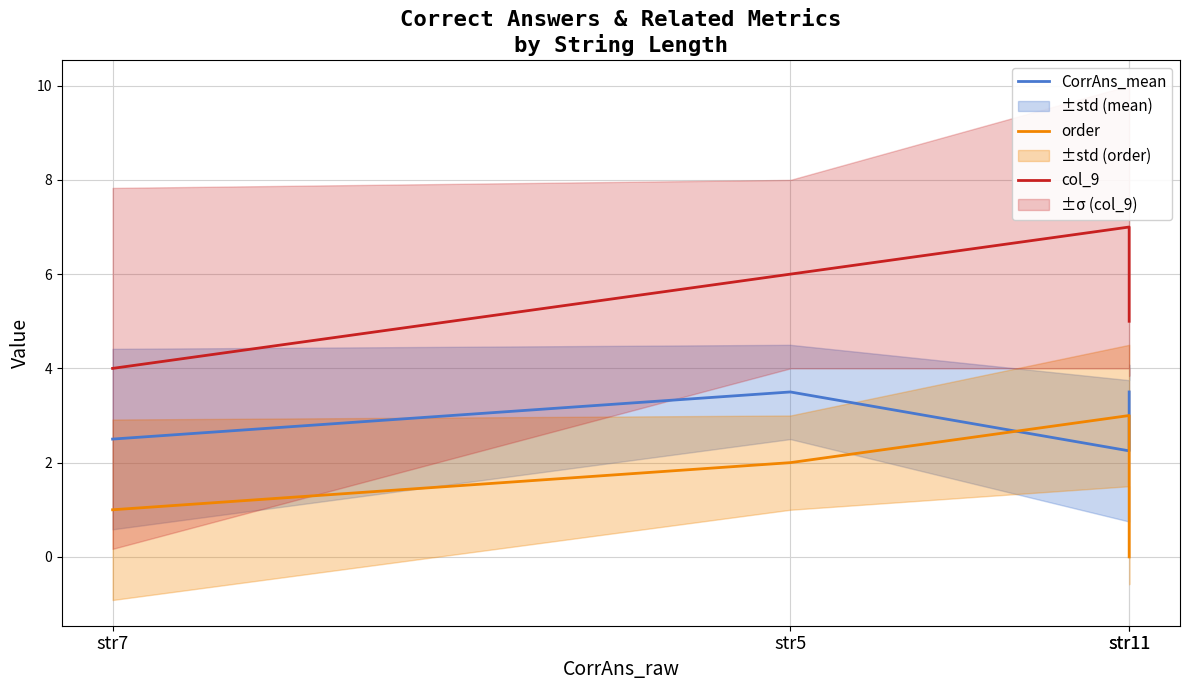

True or false: order has a value of 1.1 at str5.

False